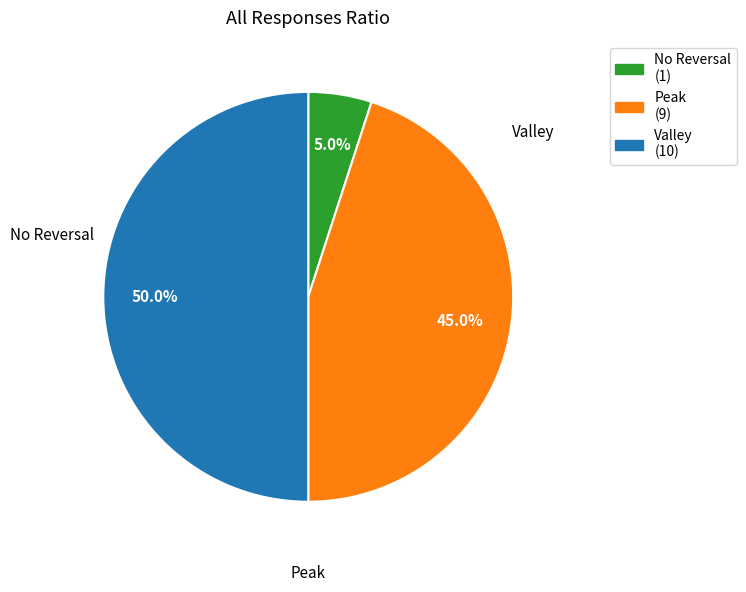

How many segments does this pie chart have?

3